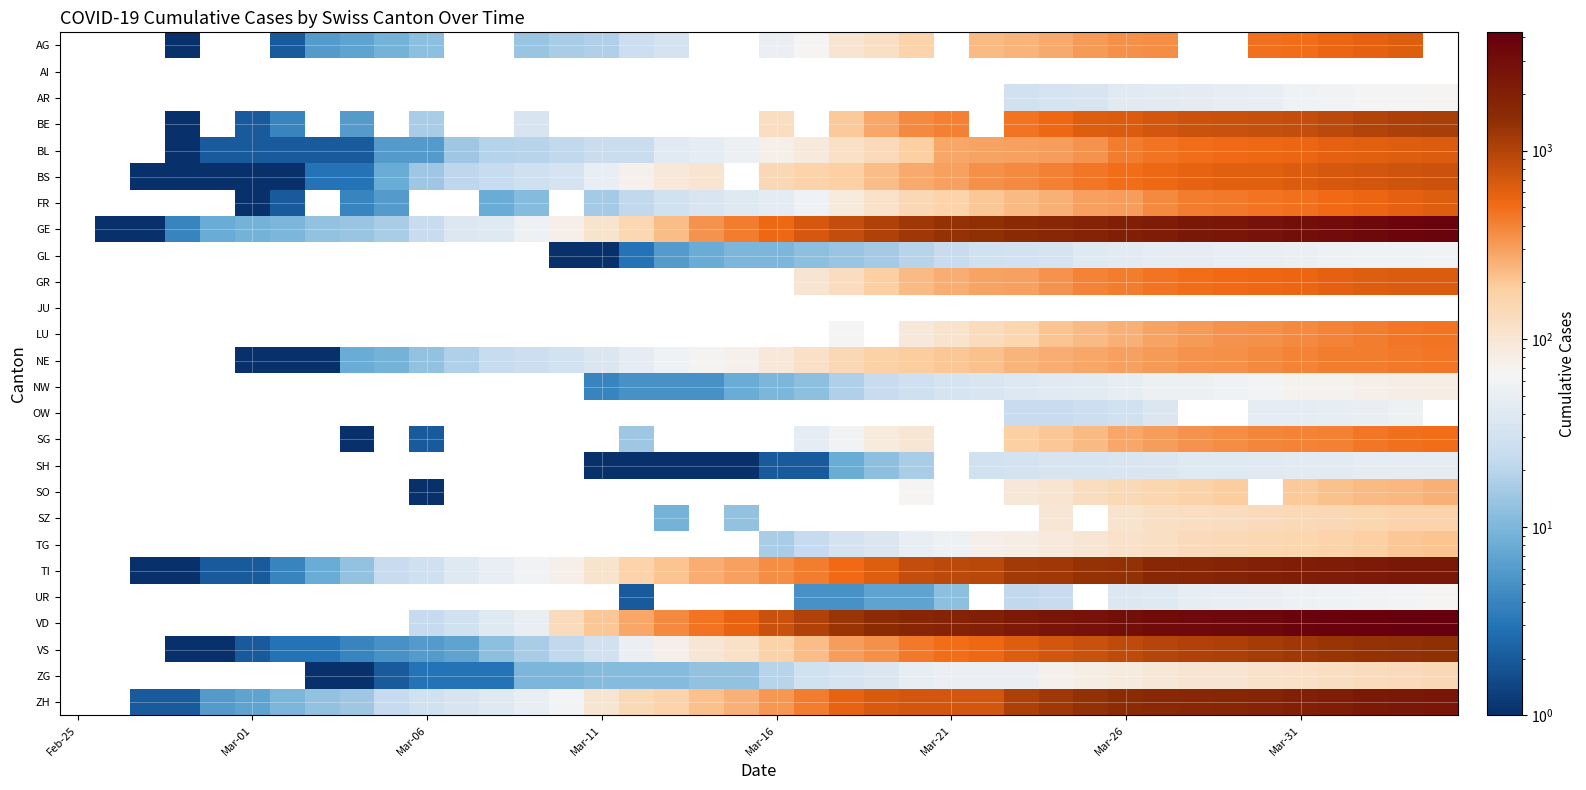

What is the minimum value shown in the chart?

1.0